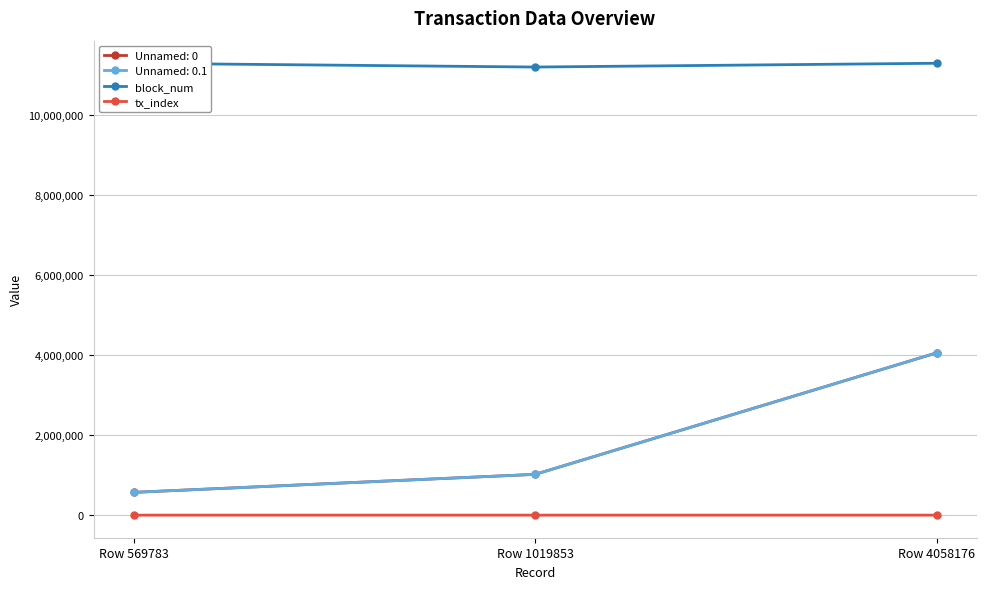

At which category is the sum across all series the highest?

Row 569783